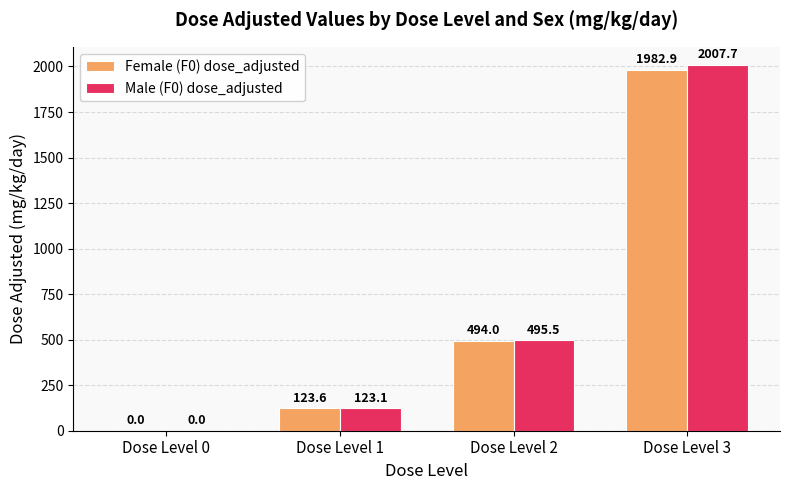

True or false: Female (F0) dose_adjusted has a value of 0.0 at Dose Level 0.

True